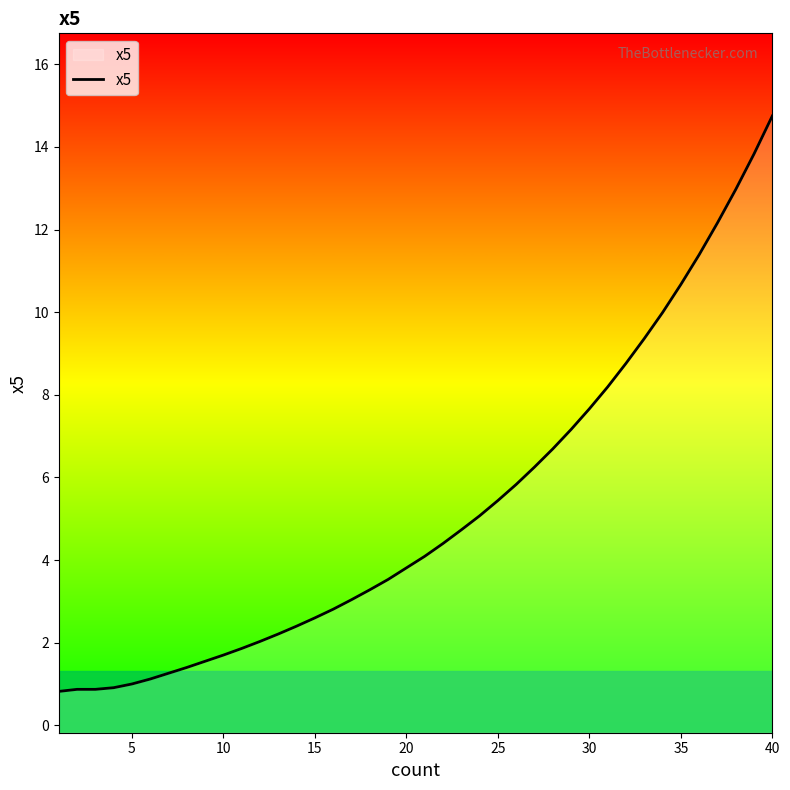

Is this an area chart (filled region under the line)?

No